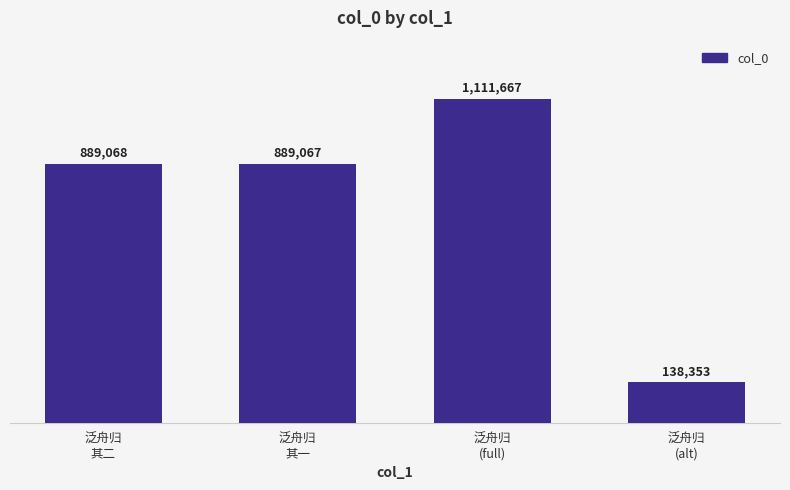

What is the average value?

757039